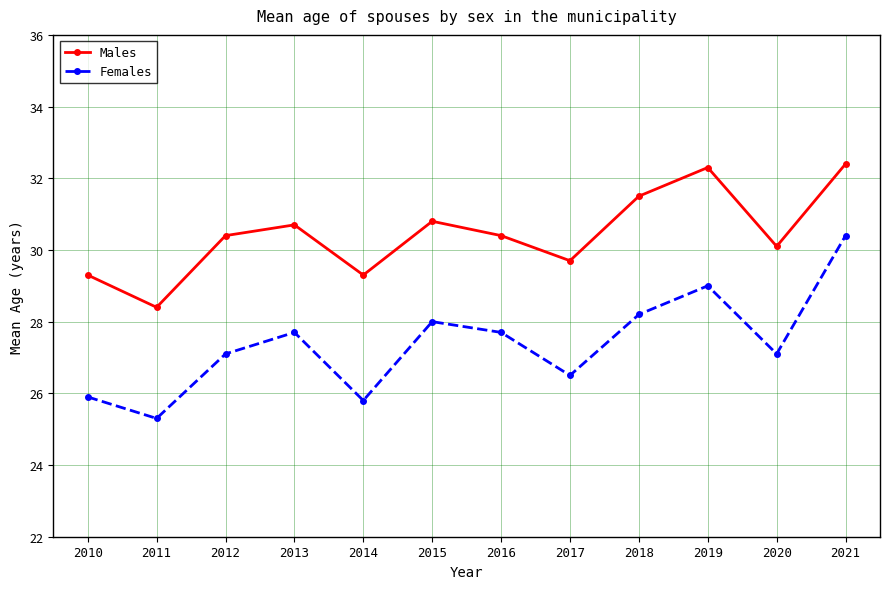

At 2014, list the series in order from smallest to largest.

Females, Males